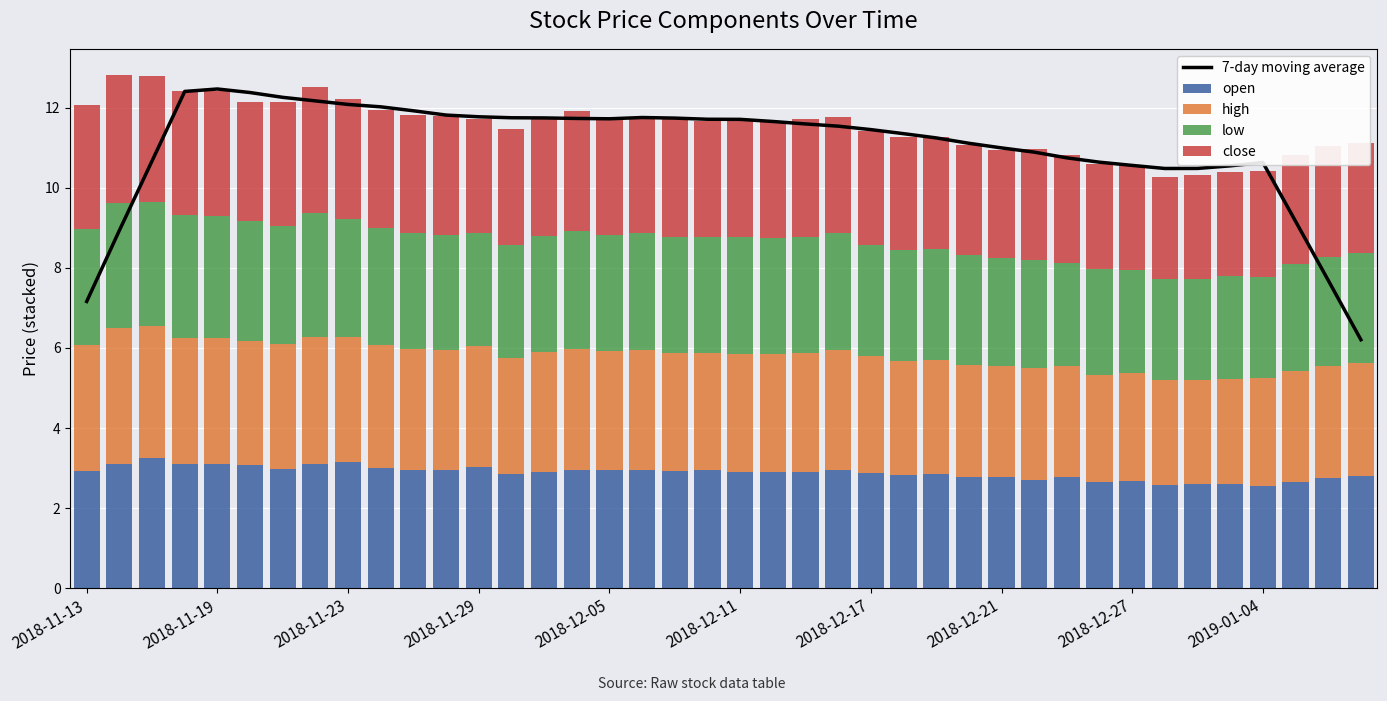

Which series has the largest total across all categories?

7-day moving average